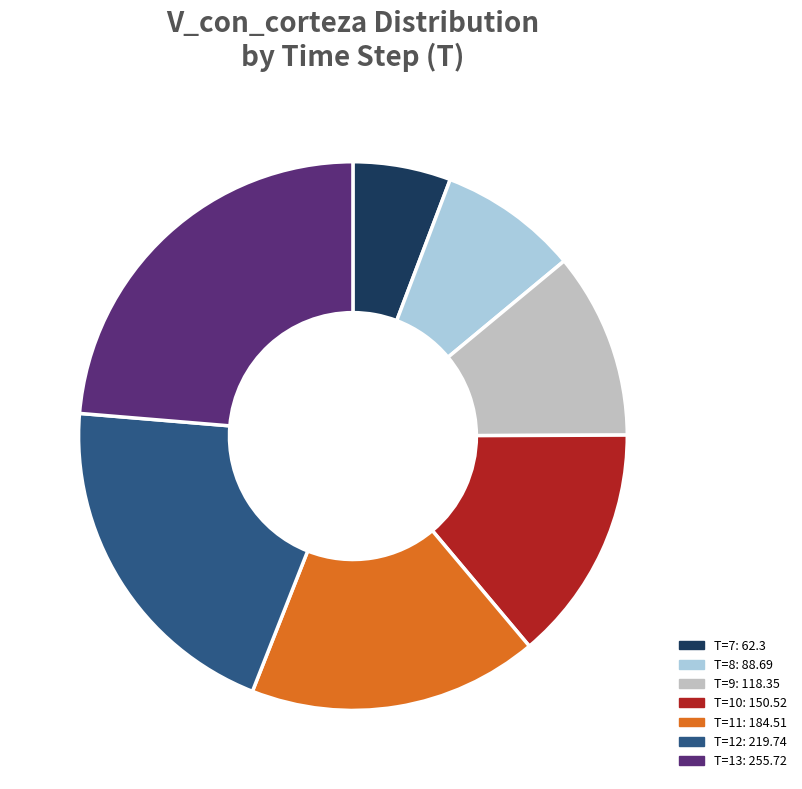

Is there any slice that represents more than half of the pie?

No